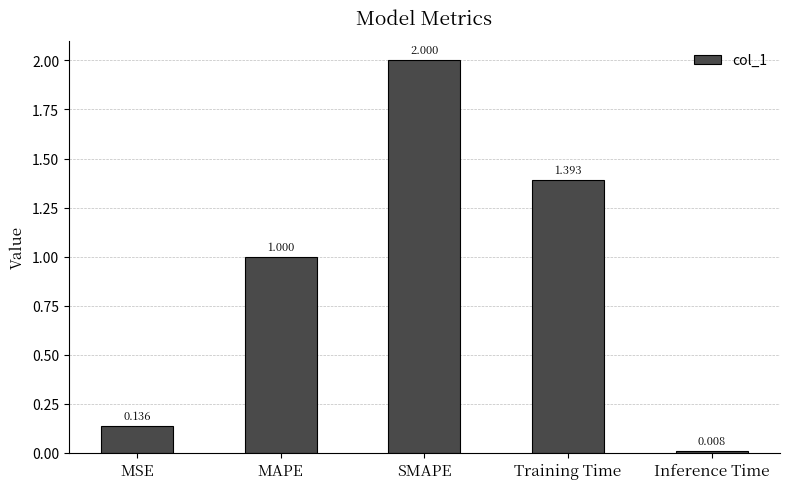

Approximately how many times larger is the value at MAPE compared to SMAPE?

0.5